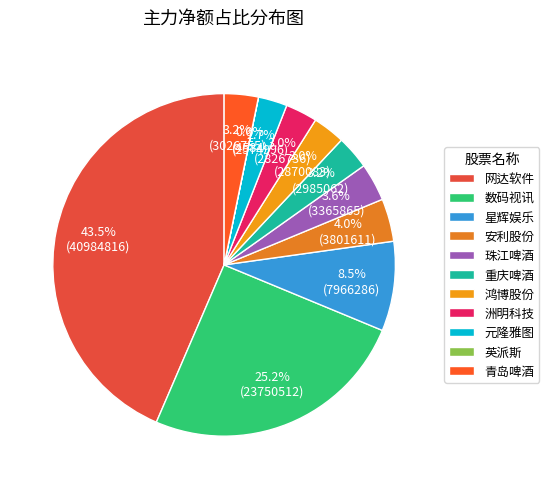

How many segments does this pie chart have?

11